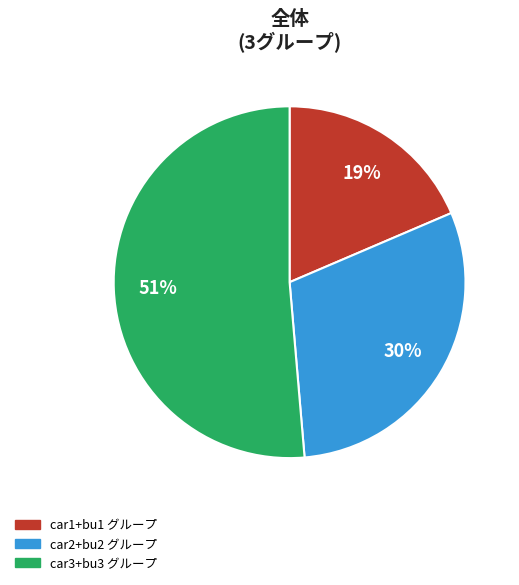

Count the number of slices in the pie.

3